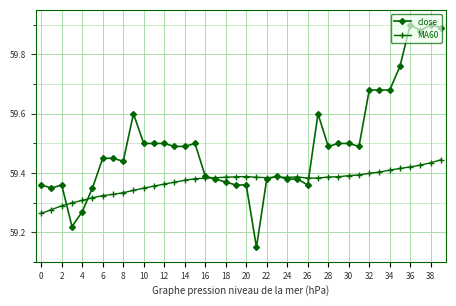

How many MA60 values are between 59 and 60?

40